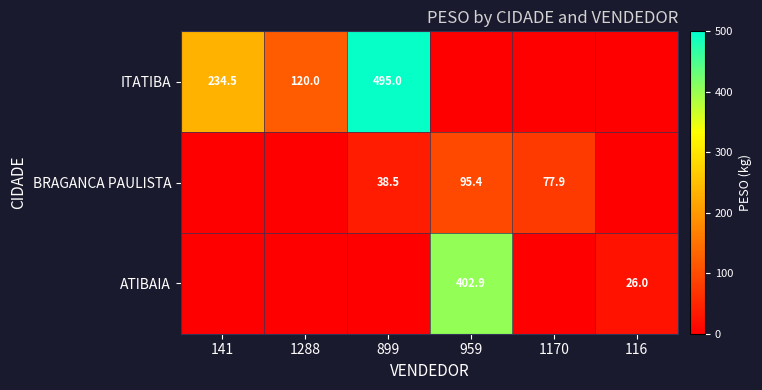

The value of ITATIBA at 1288 is 120.0. True or false?

True